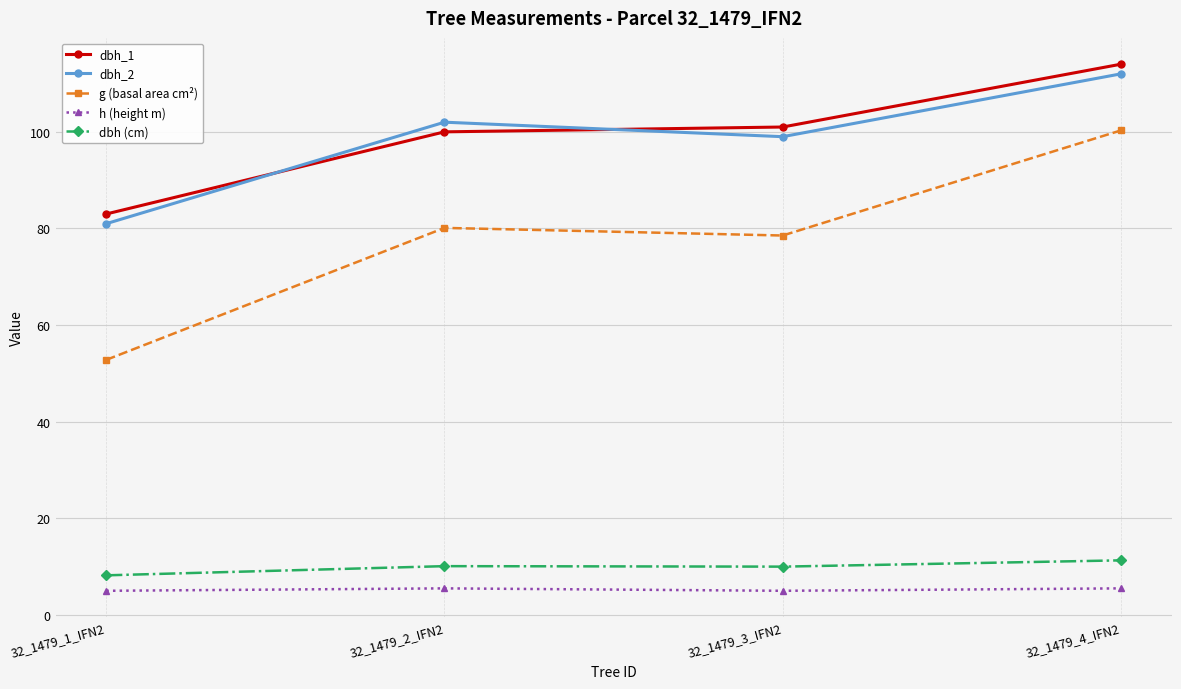

True or false: g (basal area cm²) and dbh (cm) intersect in this chart.

False